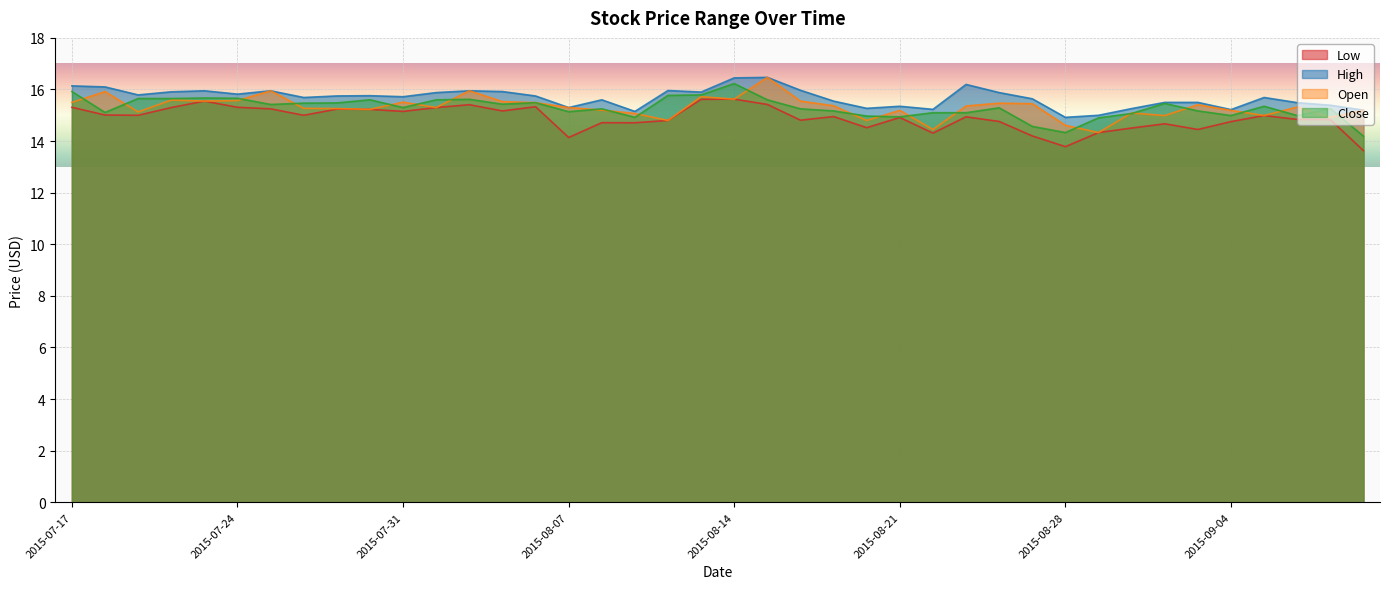

True or false: Close and Low intersect in this chart.

False